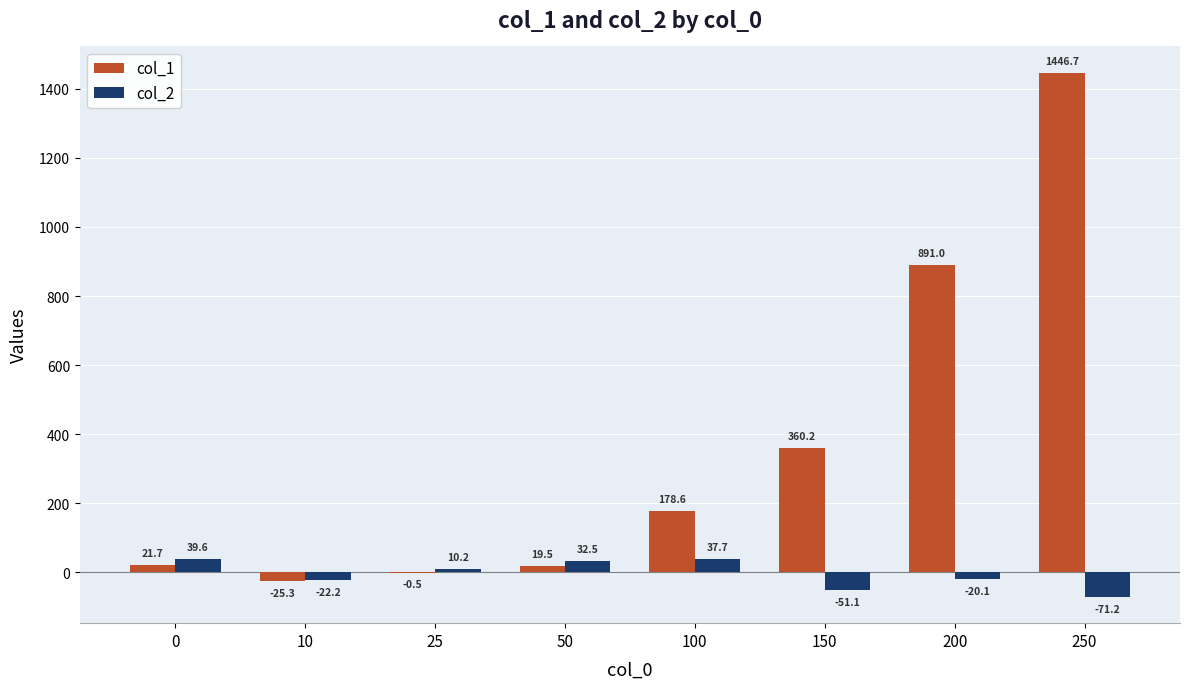

Between 10 and 25, which series saw the biggest shift?

col_2